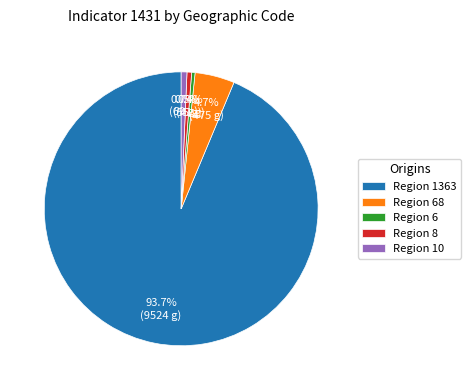

Does any single category account for the majority?

Yes